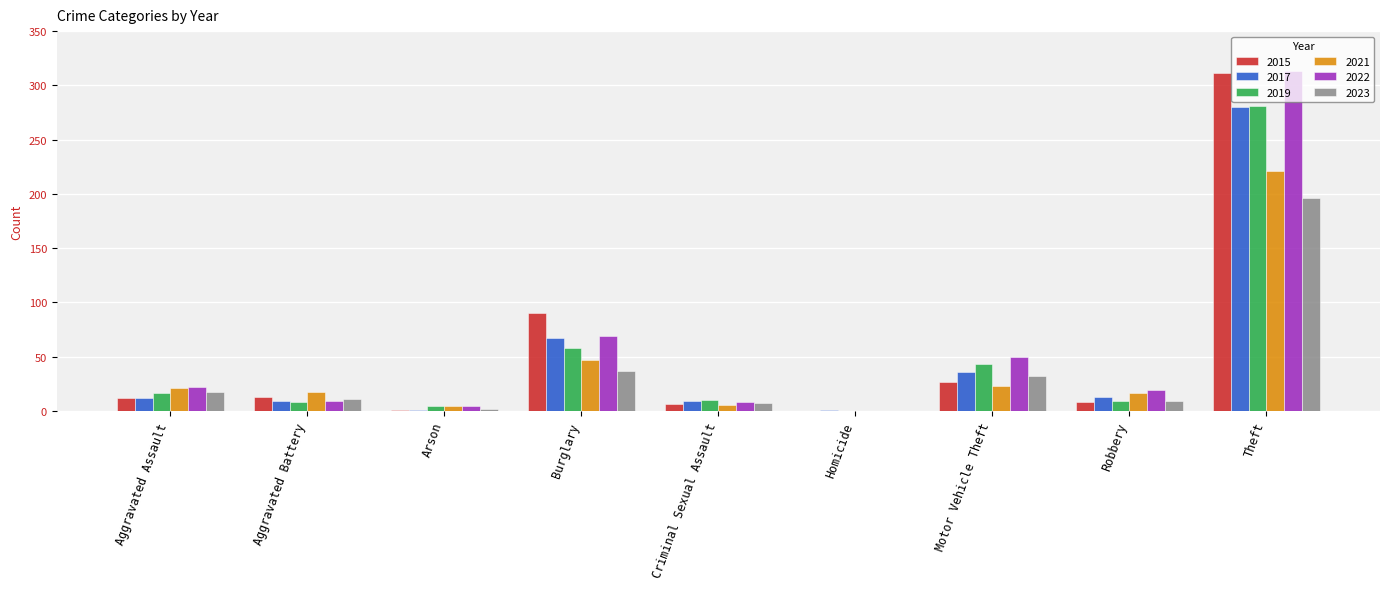

Count the number of categories in the chart.

9